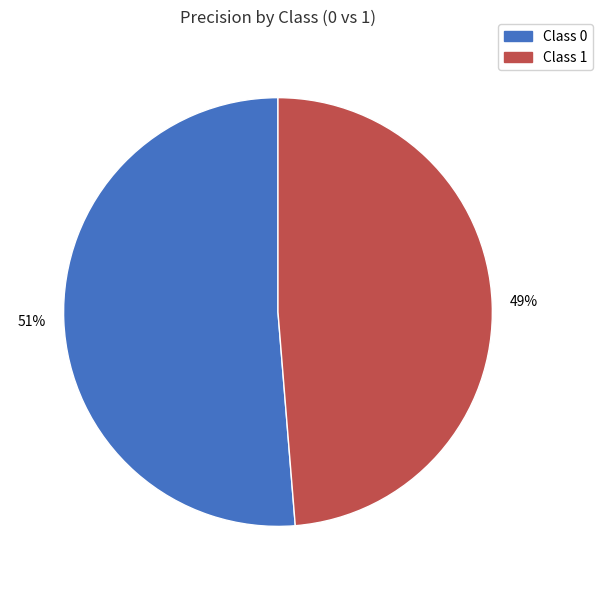

Is there any slice that represents more than half of the pie?

Yes